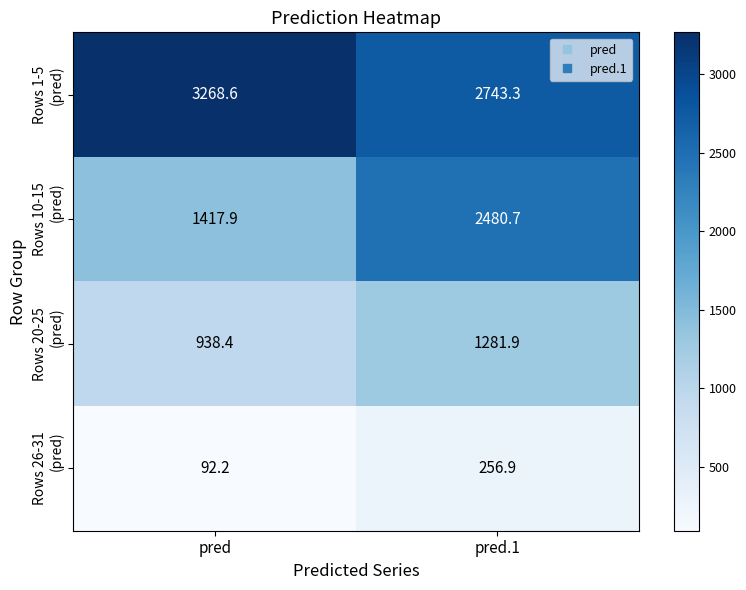

What is the minimum value shown in the chart?

92.2